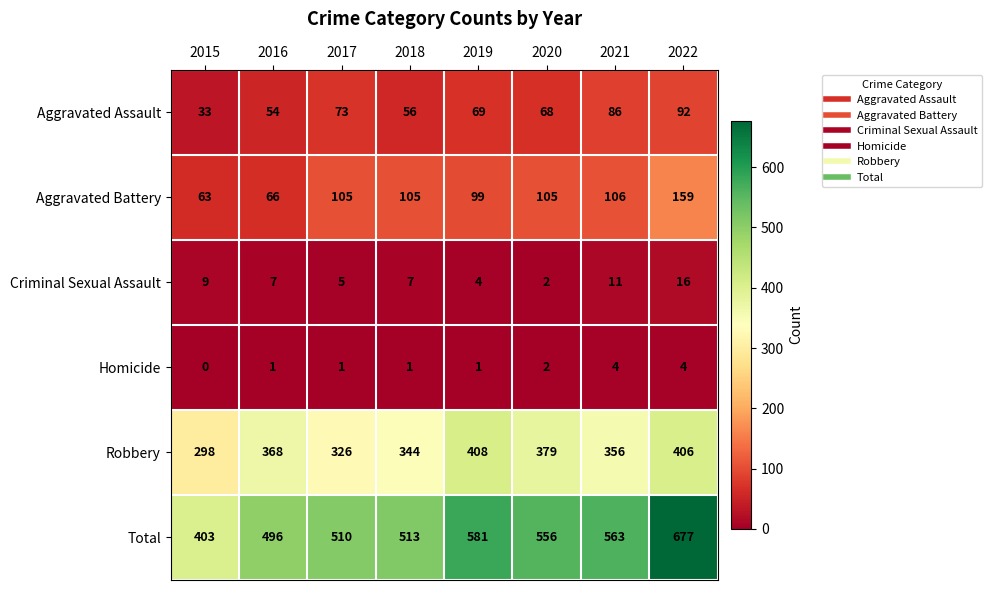

Where is Criminal Sexual Assault nearest to the value 9?

2015